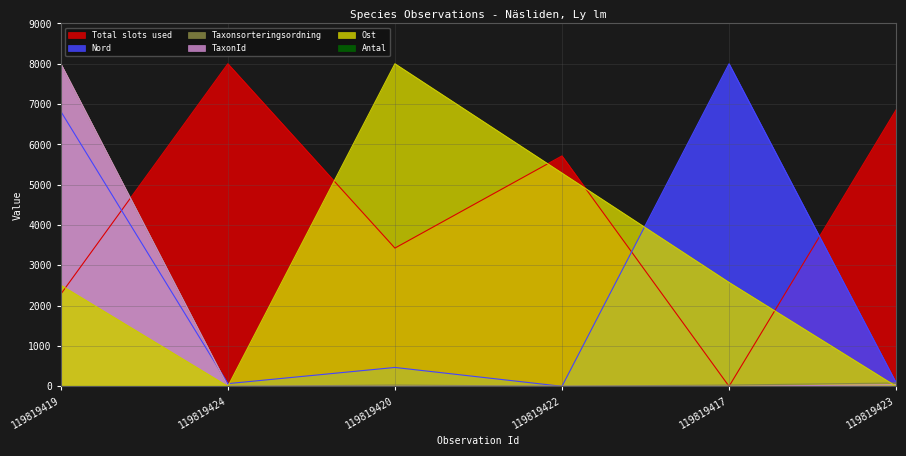

Reading right to left, what are all the values shown in this chart?

Total slots used: 6857.1	0.0	5714.3	3428.6	8000.0	2285.7
Nord: 89.1	8000.0	0.0	468.0	66.9	6818.9
Taxonsorteringsordning: 82.5	31.7	3.2	31.7	0.0	8000.0
TaxonId: 40.0	0.2	0.0	0.2	0.0	8000.0
Ost: 0.0	2576.3	5288.1	8000.0	0.0	2508.5